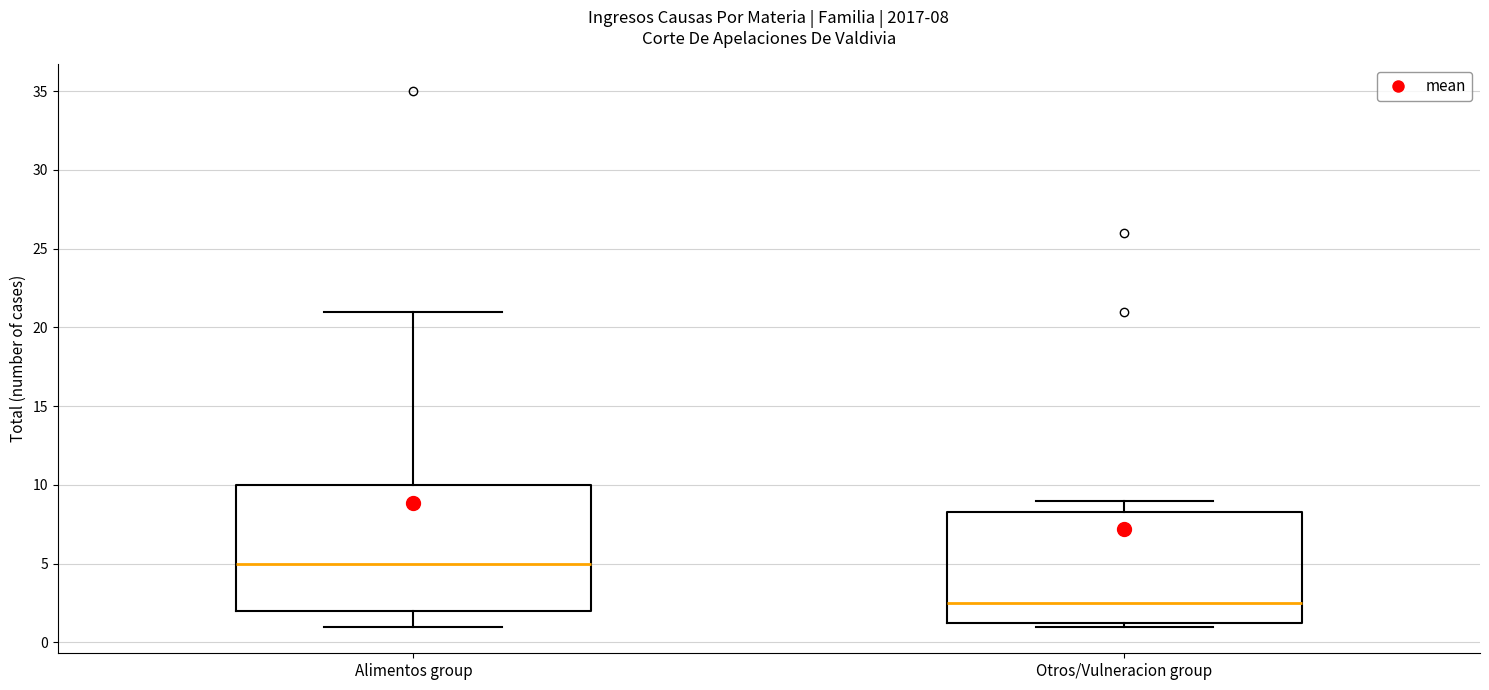

Which box is the tallest, from its lower edge to its upper edge?

Alimentos group